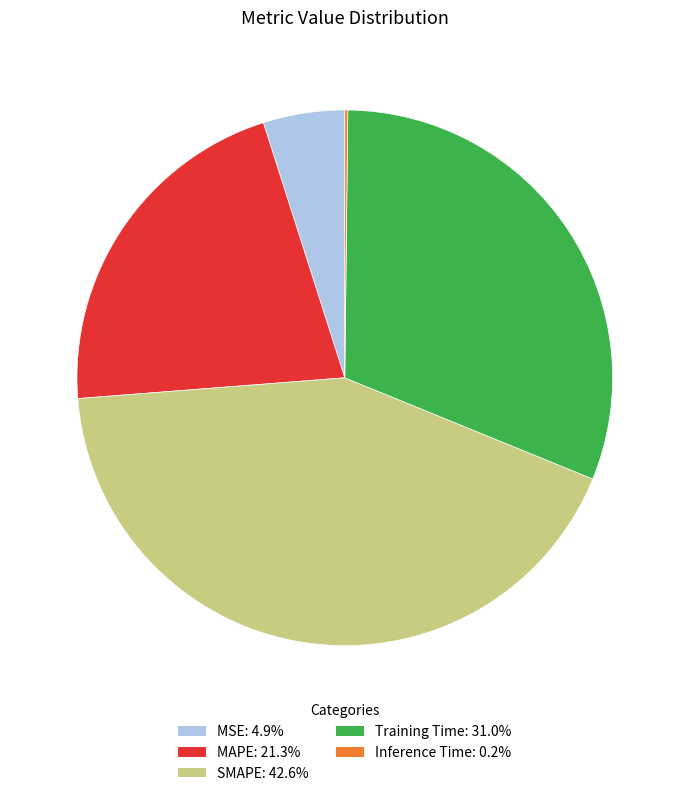

Which slice is the largest?

SMAPE